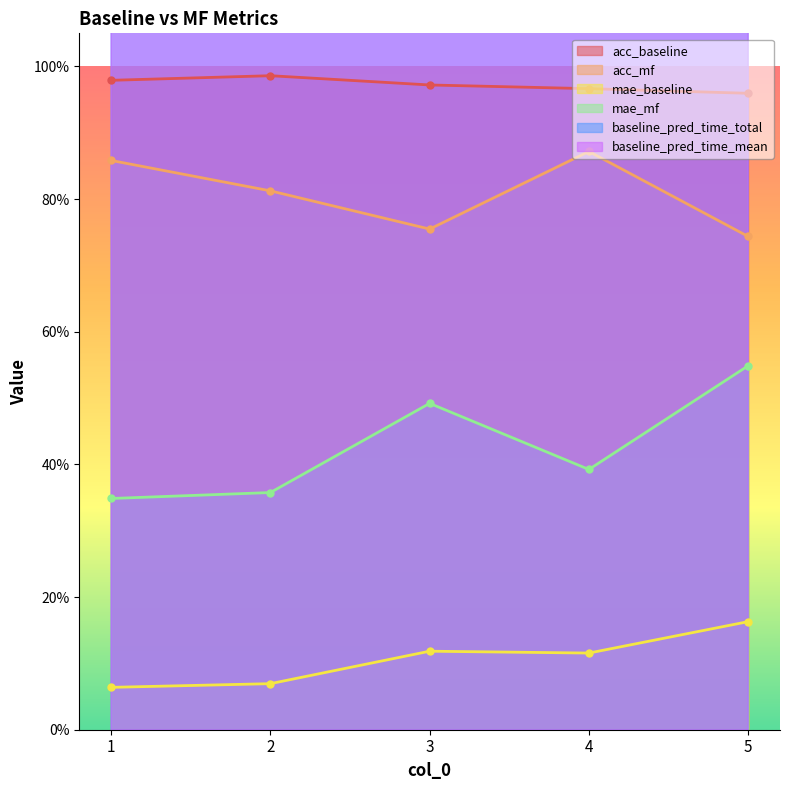

What is the average value of the baseline_pred_time_mean series?

5.4